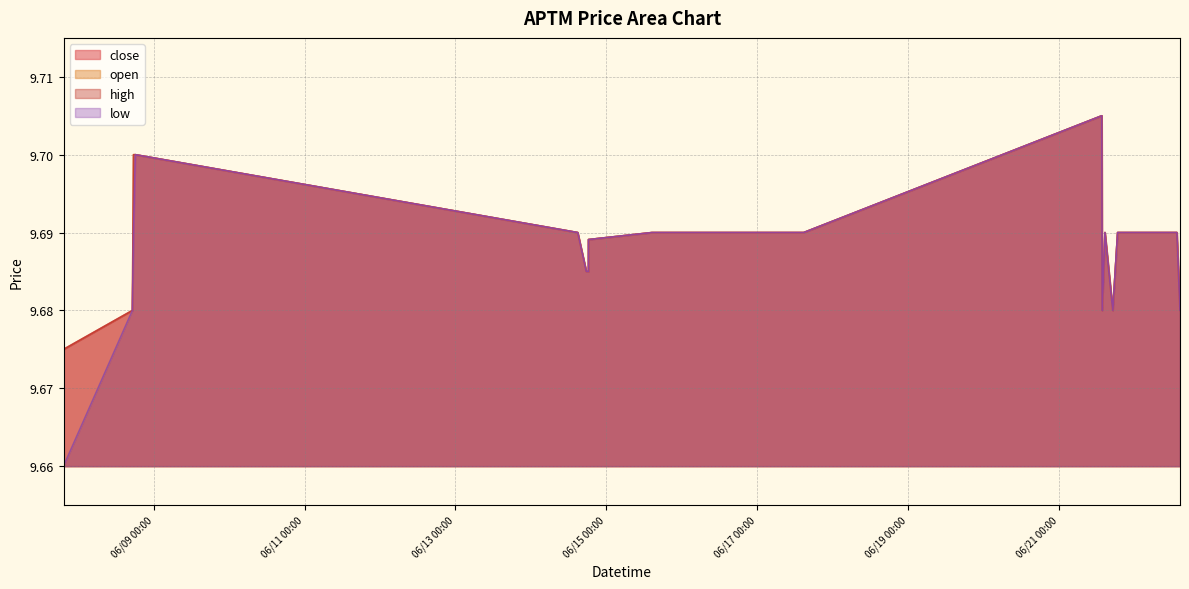

What is the value of the close point at the 14th from the left?

9.7